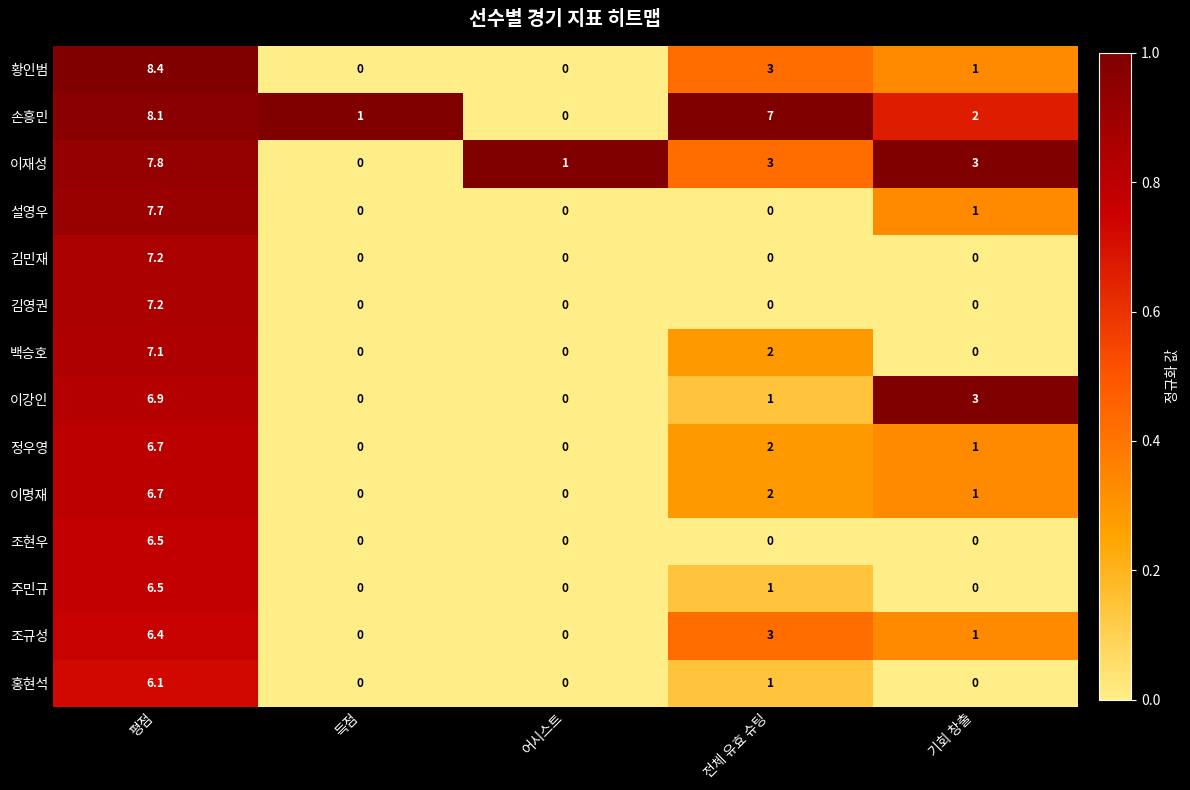

How many 정우영 values are between 0 and 2?

4